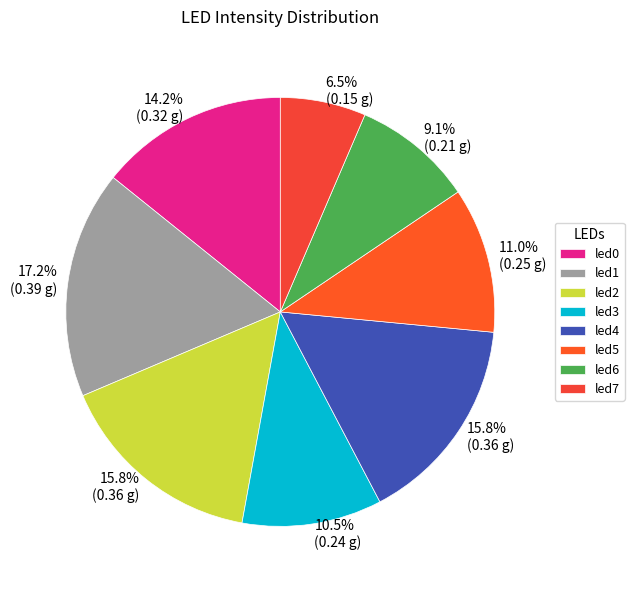

How many segments does this pie chart have?

8